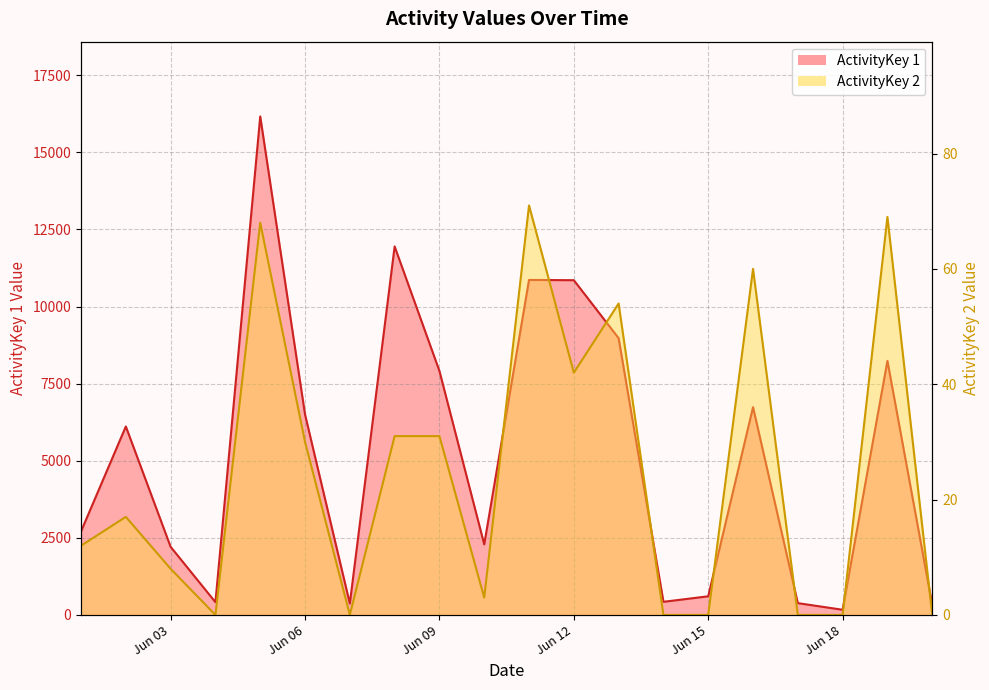

What is the lowest value of the ActivityKey 1 series?

167